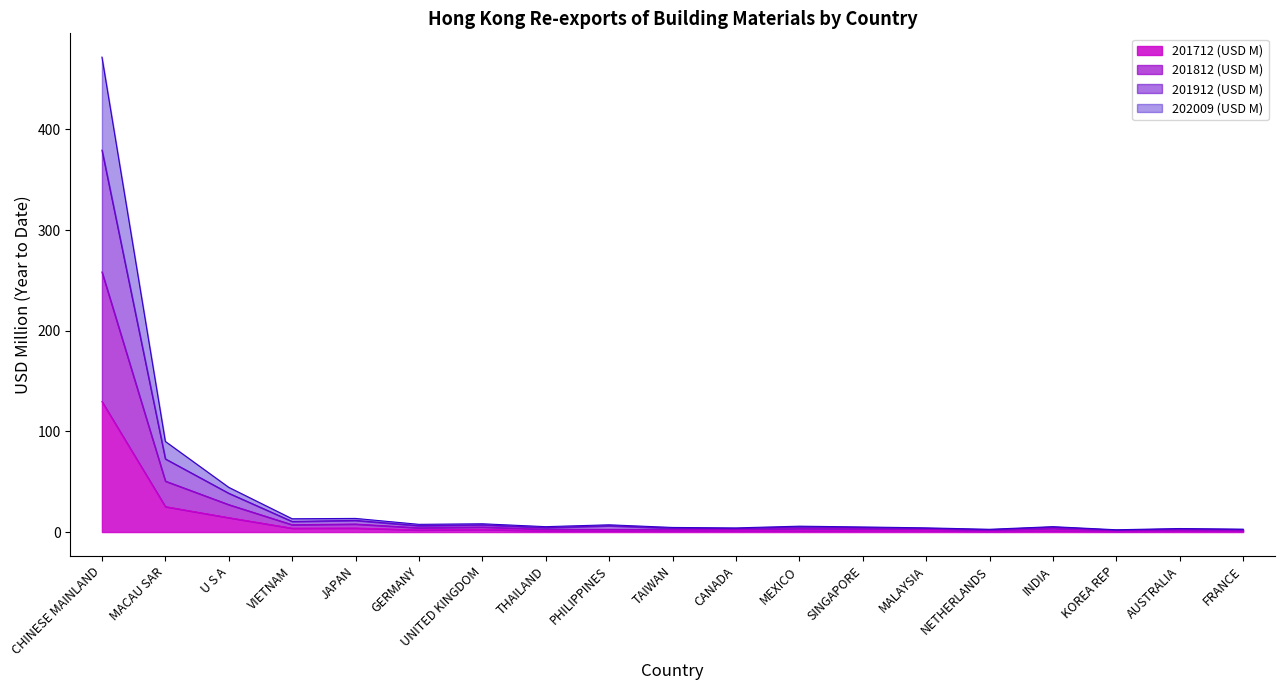

What is the label of the 7th point from the left?

UNITED KINGDOM